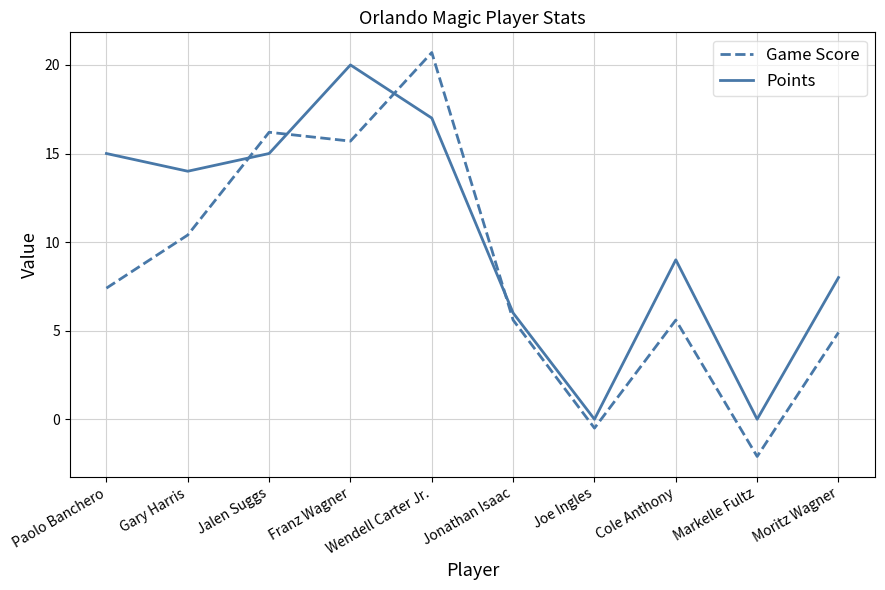

Reading left to right, transcribe all the data shown in this chart.

Game Score: 7.4	10.4	16.2	15.7	20.7	5.6	-0.5	5.6	-2.1	4.9
Points: 15.0	14.0	15.0	20.0	17.0	6.0	0.0	9.0	0.0	8.0